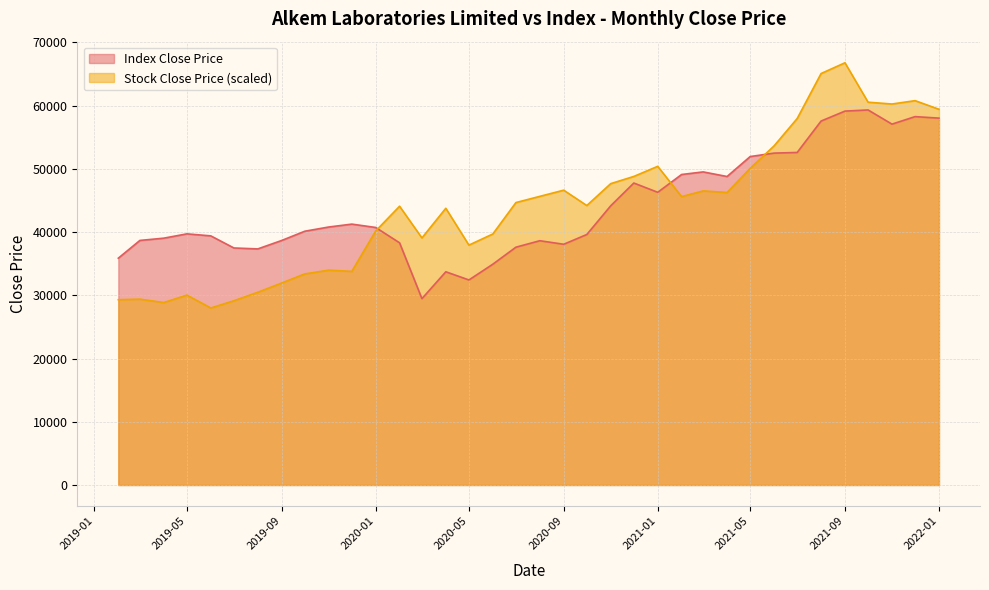

True or false: Index Close Price and Stock Close Price intersect in this chart.

True